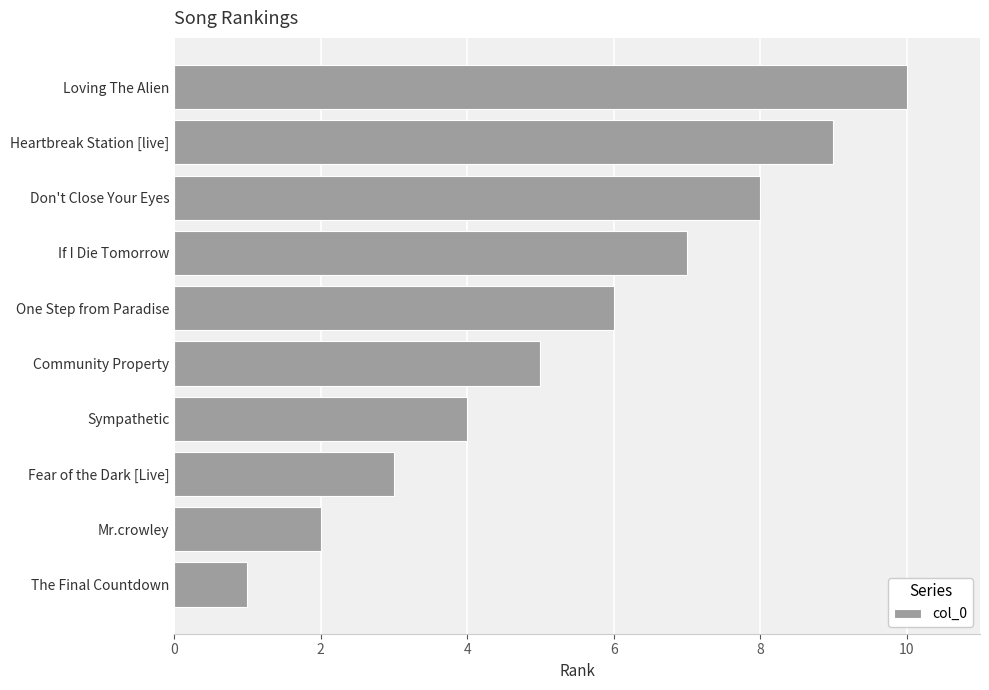

Between If I Die Tomorrow and Don't Close Your Eyes, which is larger?

Don't Close Your Eyes